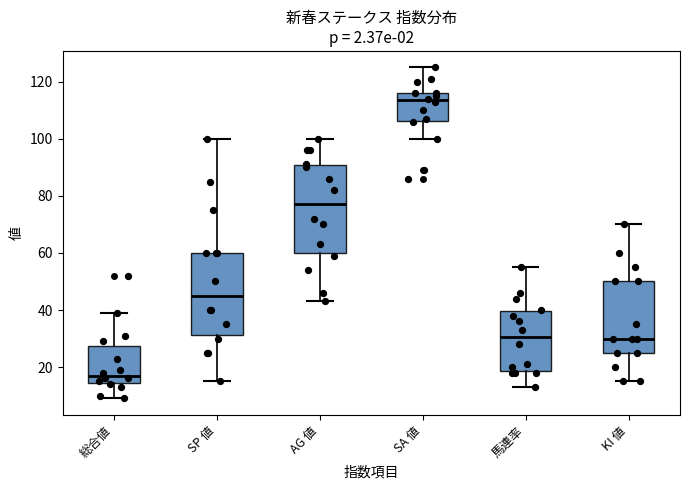

Which box's median line is the lowest?

総合値